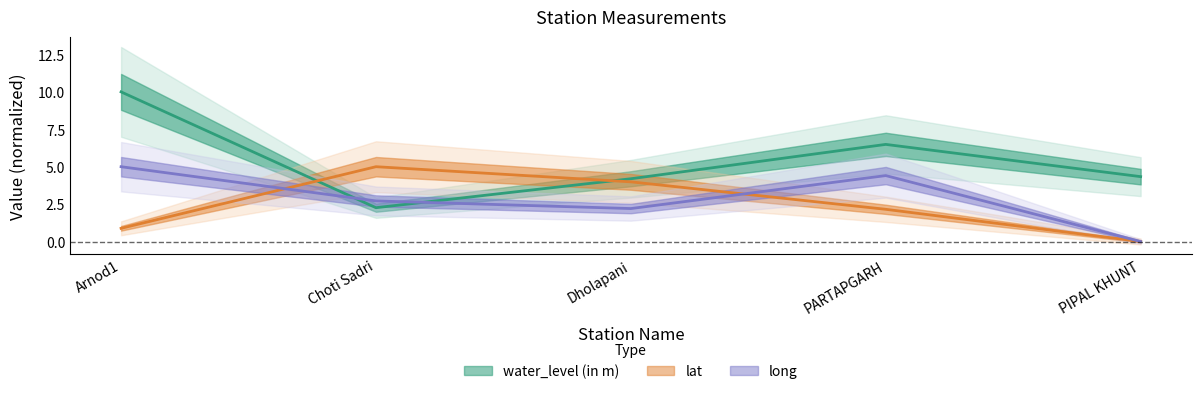

What is the sum of all water_level (in m) values?

27.3